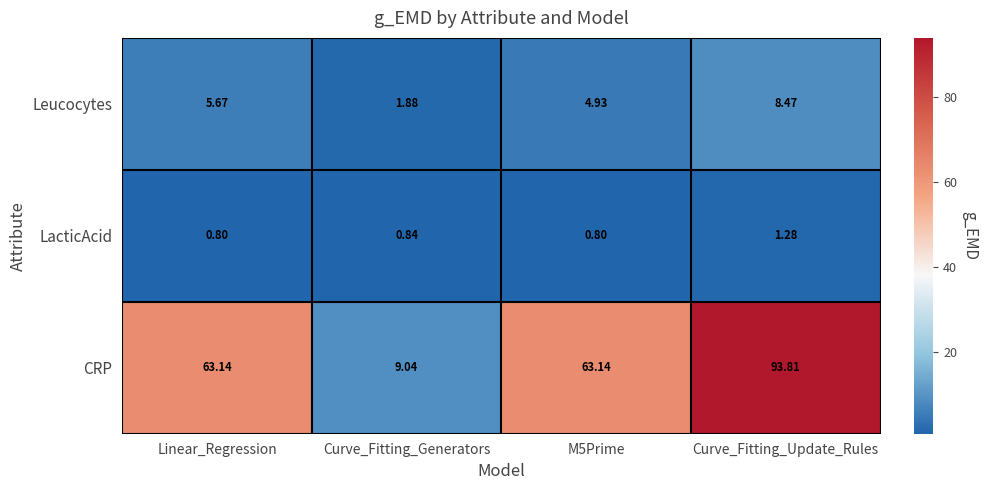

List the series in order of their peak value, lowest first.

LacticAcid, Leucocytes, CRP